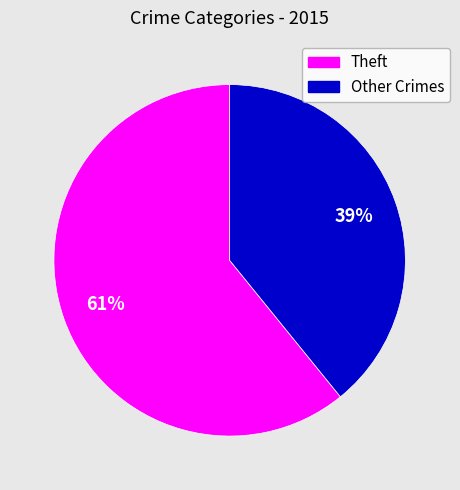

Is there any slice that represents more than half of the pie?

Yes